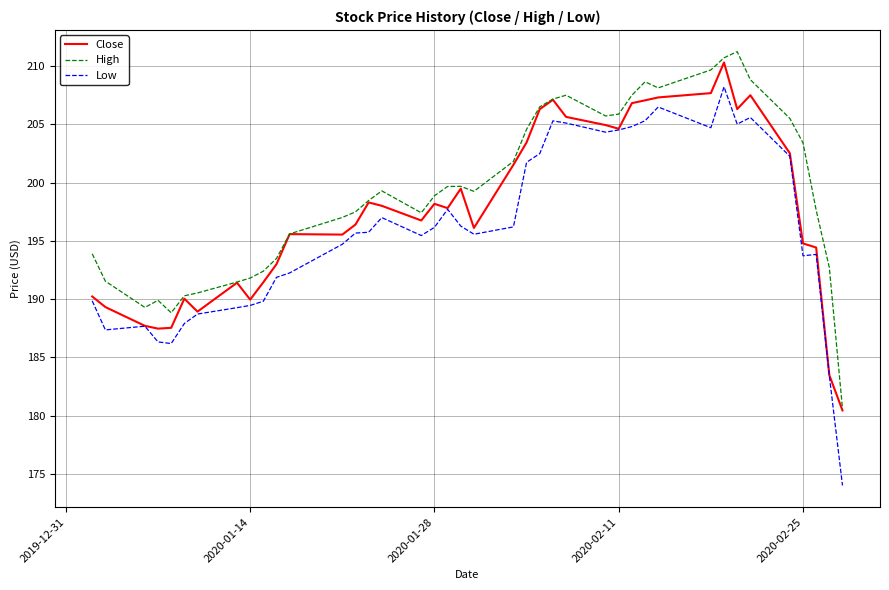

What is the highest value of the High series?

211.2